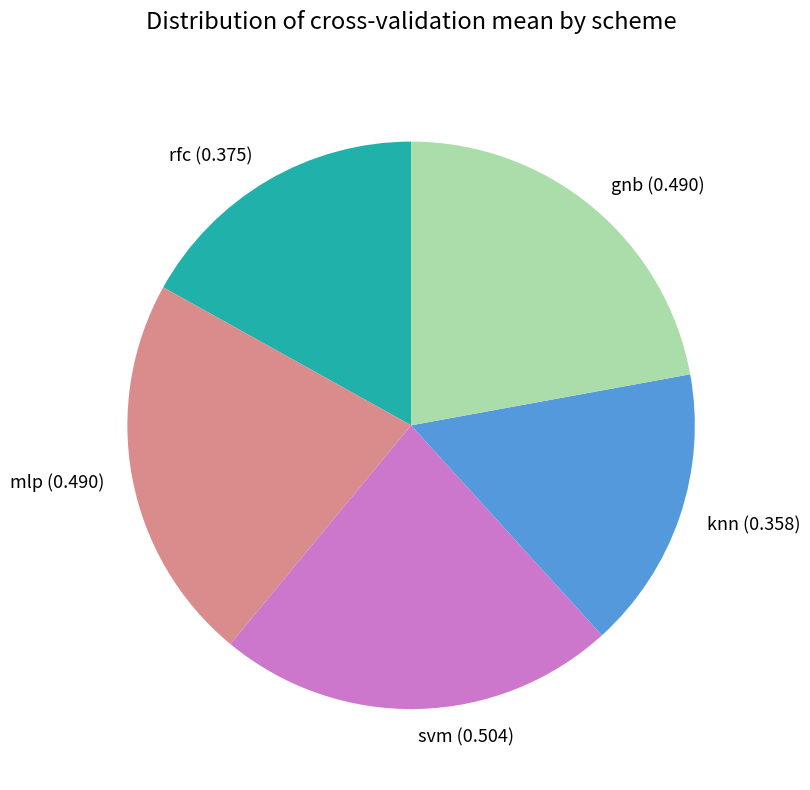

What is the smallest slice in the pie chart?

knn